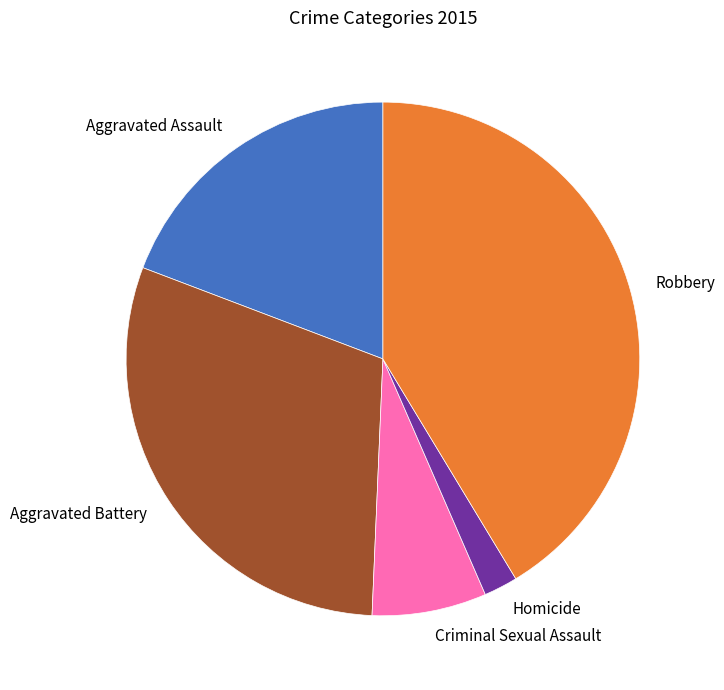

Do Aggravated Battery and Homicide together represent more than half of the pie?

No